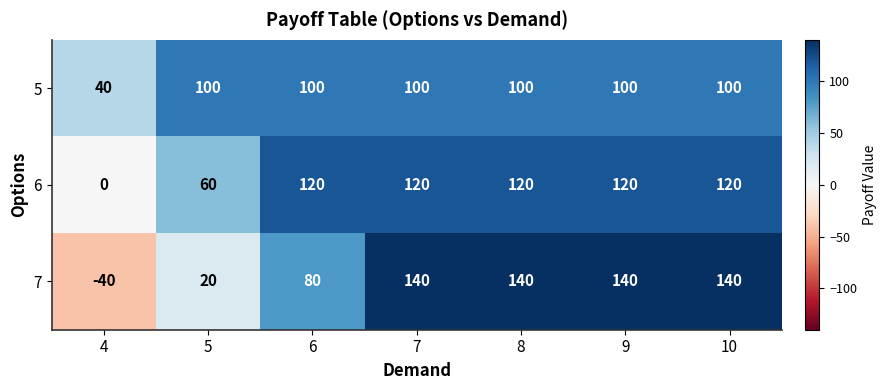

Between 4 and 9, which series saw the biggest shift?

7